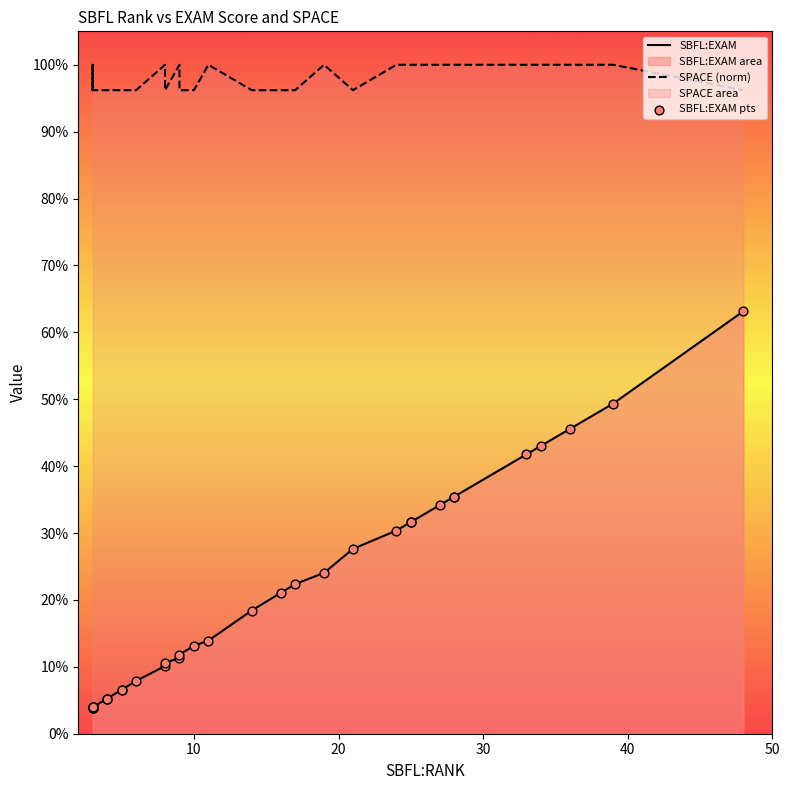

Which series has the widest spread of Y values?

SBFL:EXAM